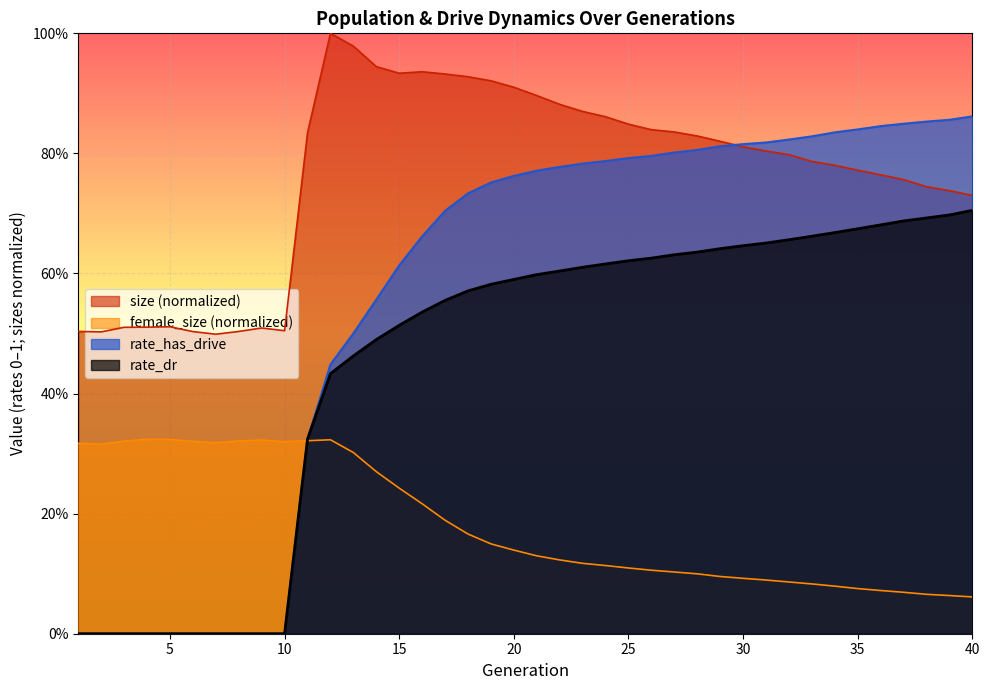

Reading right to left, what are all the values shown in this chart?

size: 40=0.7	39=0.7	38=0.7	37=0.8	36=0.8	35=0.8	34=0.8	33=0.8	32=0.8	31=0.8	30=0.8	29=0.8	28=0.8	27=0.8	26=0.8	25=0.8	24=0.9	23=0.9	22=0.9	21=0.9	20=0.9	19=0.9	18=0.9	17=0.9	16=0.9	15=0.9	14=0.9	13=1.0	12=1.0	11=0.8	10=0.5	9=0.5	8=0.5	7=0.5	6=0.5	5=0.5	4=0.5	3=0.5	2=0.5	1=0.5
female_size: 40=0.1	39=0.1	38=0.1	37=0.1	36=0.1	35=0.1	34=0.1	33=0.1	32=0.1	31=0.1	30=0.1	29=0.1	28=0.1	27=0.1	26=0.1	25=0.1	24=0.1	23=0.1	22=0.1	21=0.1	20=0.1	19=0.1	18=0.2	17=0.2	16=0.2	15=0.2	14=0.3	13=0.3	12=0.3	11=0.3	10=0.3	9=0.3	8=0.3	7=0.3	6=0.3	5=0.3	4=0.3	3=0.3	2=0.3	1=0.3
rate_has_drive: 40=0.9	39=0.9	38=0.9	37=0.8	36=0.8	35=0.8	34=0.8	33=0.8	32=0.8	31=0.8	30=0.8	29=0.8	28=0.8	27=0.8	26=0.8	25=0.8	24=0.8	23=0.8	22=0.8	21=0.8	20=0.8	19=0.8	18=0.7	17=0.7	16=0.7	15=0.6	14=0.6	13=0.5	12=0.4	11=0.3	10=0.0	9=0.0	8=0.0	7=0.0	6=0.0	5=0.0	4=0.0	3=0.0	2=0.0	1=0.0
rate_dr: 40=0.7	39=0.7	38=0.7	37=0.7	36=0.7	35=0.7	34=0.7	33=0.7	32=0.7	31=0.7	30=0.6	29=0.6	28=0.6	27=0.6	26=0.6	25=0.6	24=0.6	23=0.6	22=0.6	21=0.6	20=0.6	19=0.6	18=0.6	17=0.6	16=0.5	15=0.5	14=0.5	13=0.5	12=0.4	11=0.3	10=0.0	9=0.0	8=0.0	7=0.0	6=0.0	5=0.0	4=0.0	3=0.0	2=0.0	1=0.0